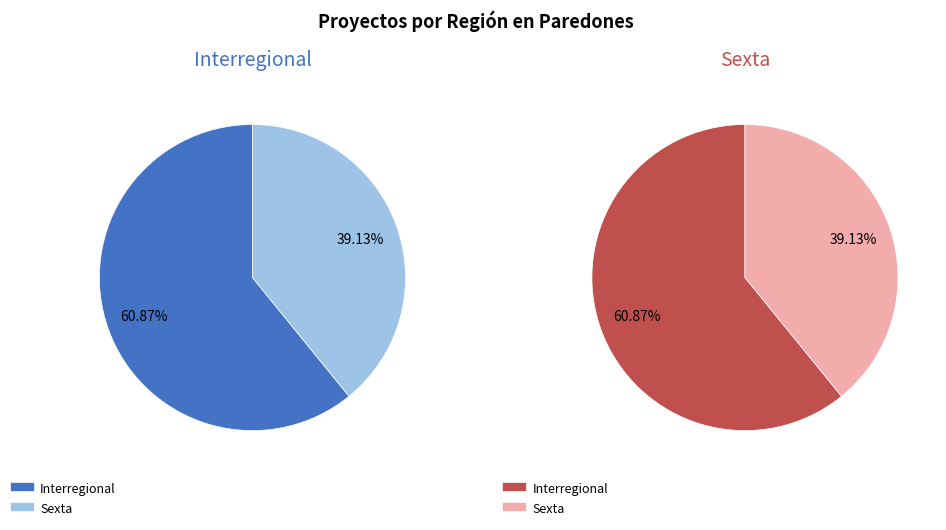

True or false: Interregional accounts for 68% of the total.

False